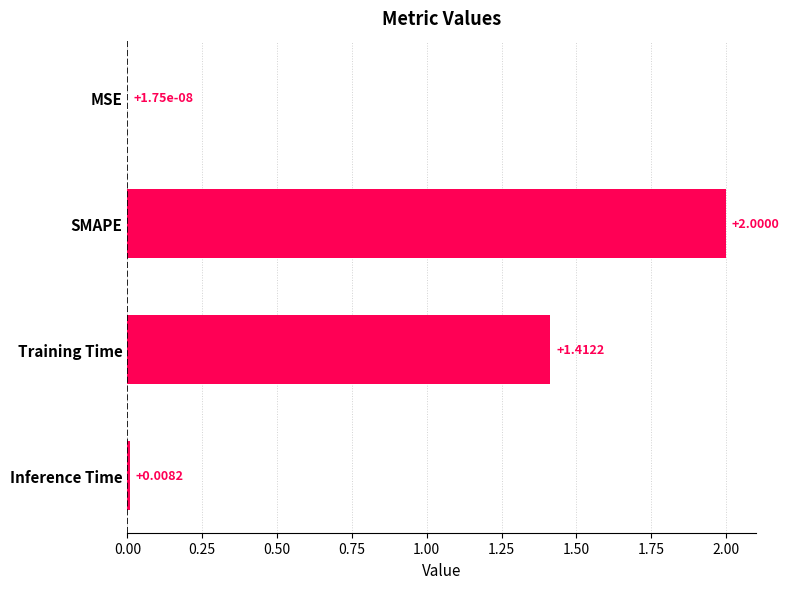

Where is the data nearest to the value 1?

Training Time